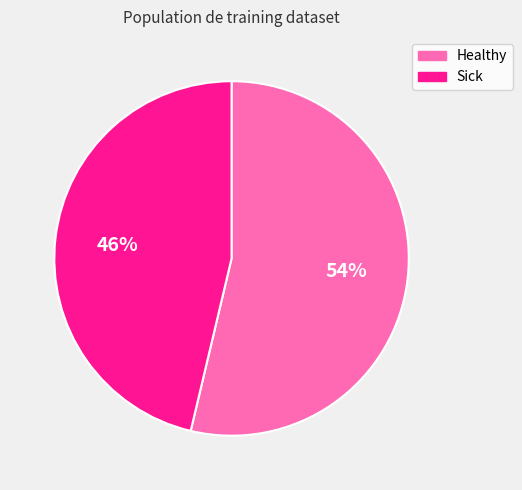

Approximately how many times larger is the value at Sick compared to Healthy?

0.9